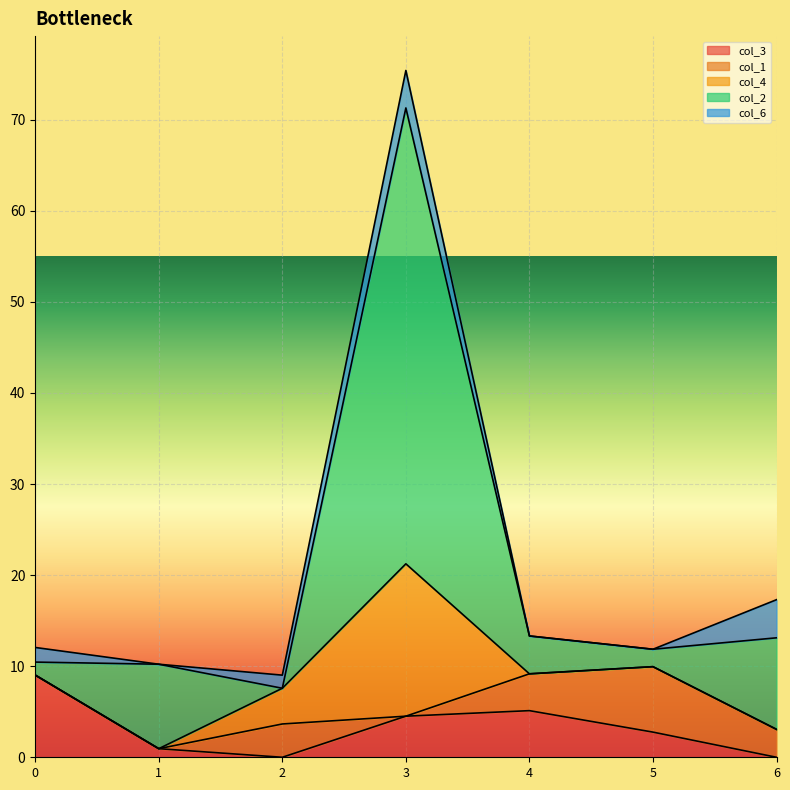

Where do col_1 and col_6 first cross each other?

2 and 3